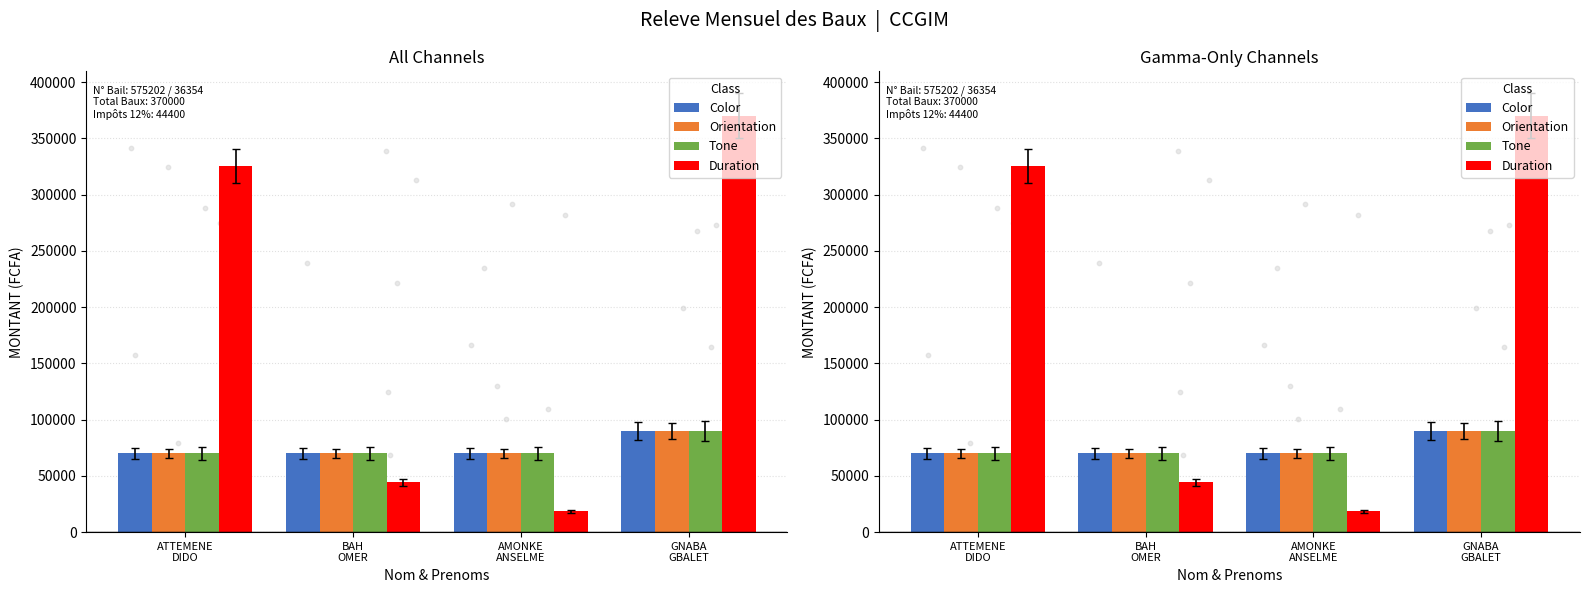

Is the value of Duration at ATTEMENE
DIDO greater than the value of Color at BAH
OMER?

Yes